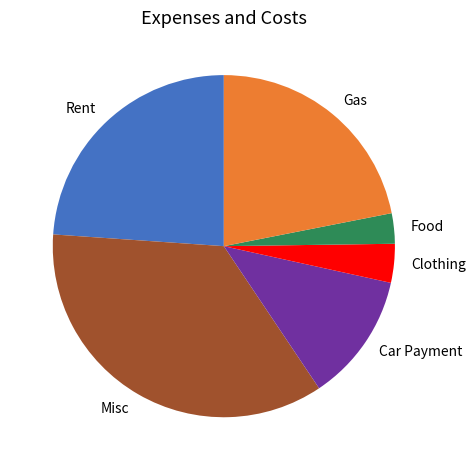

What is the largest slice in the pie chart?

Misc